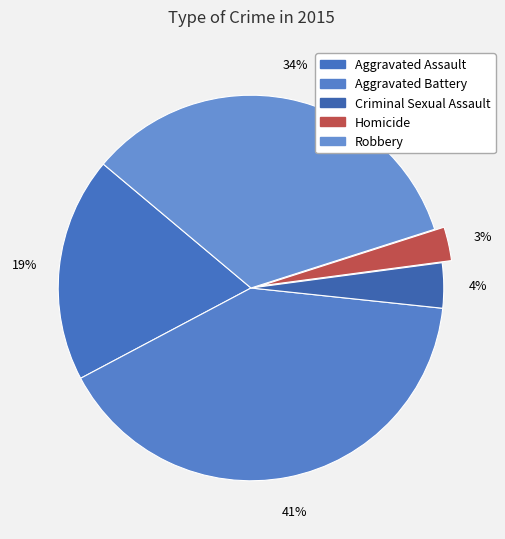

The Aggravated Battery slice represents 50% of the pie. True or false?

False